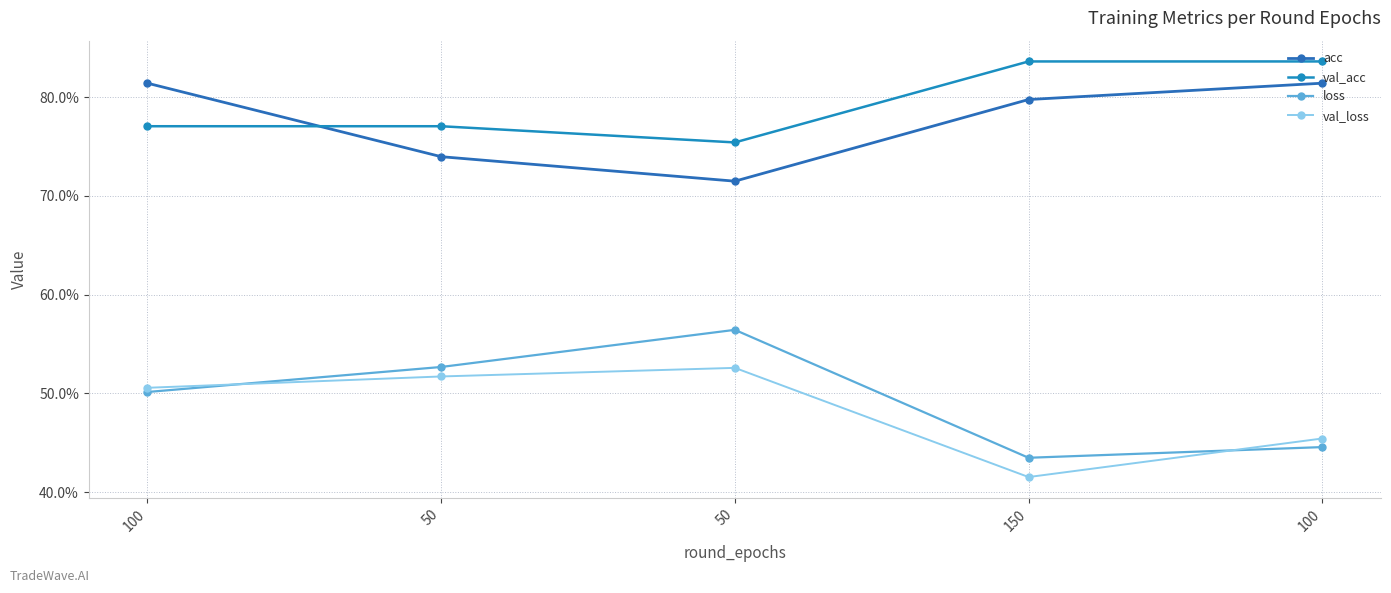

Does the chart have visible grid lines?

Yes